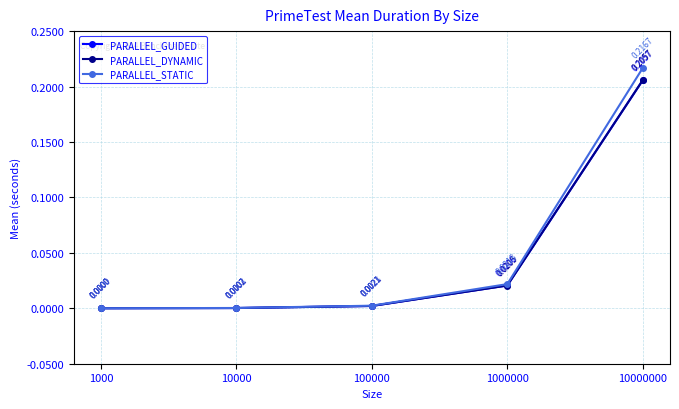

At which category is the sum across all series the highest?

10000000